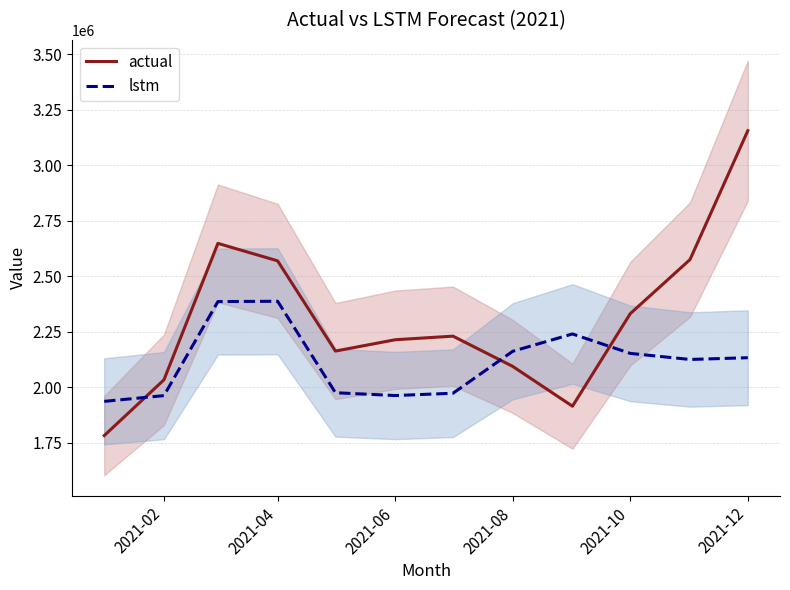

How many intersections are there between lstm and actual?

3